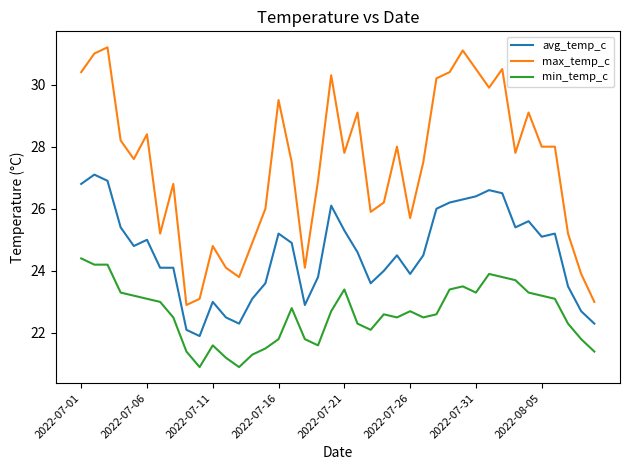

What is the sum of all min_temp_c values?

904.8